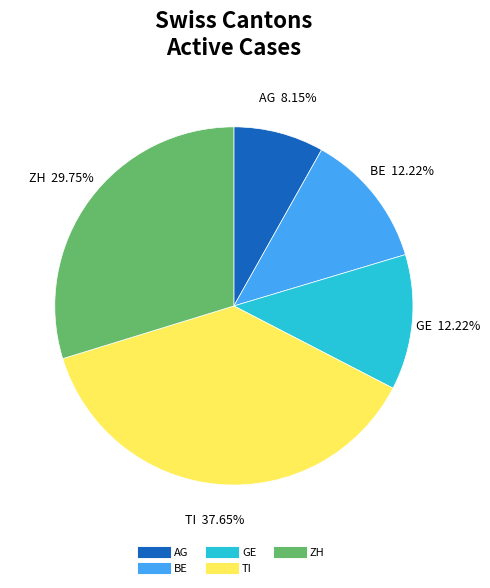

To the nearest percent, what percentage of the pie is TI?

38%